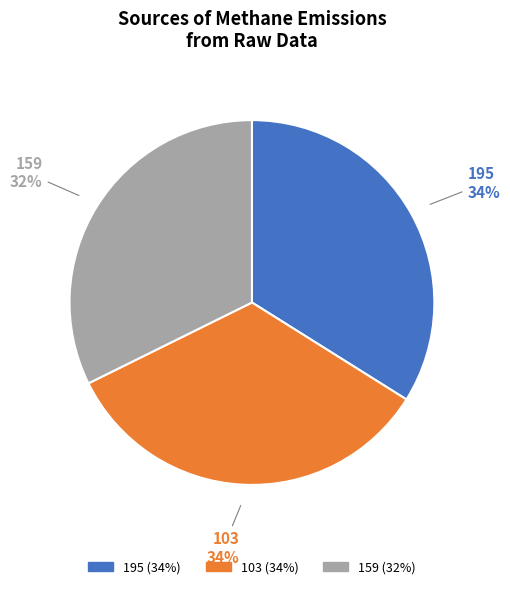

What is the smallest slice in the pie chart?

159